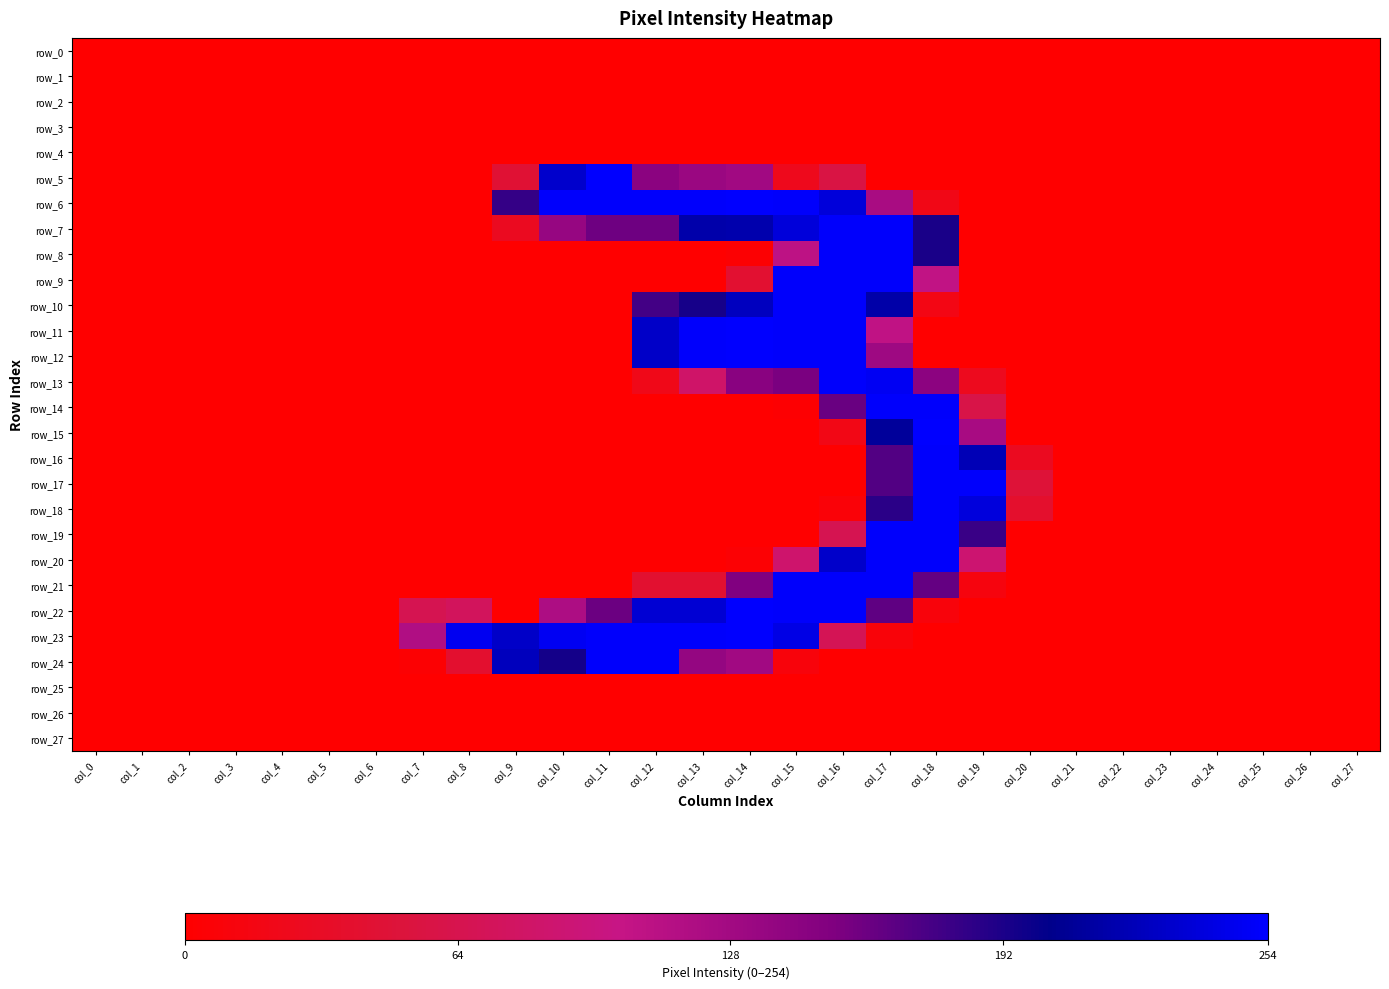

The value of row_11 at col_25 is -166. True or false?

False